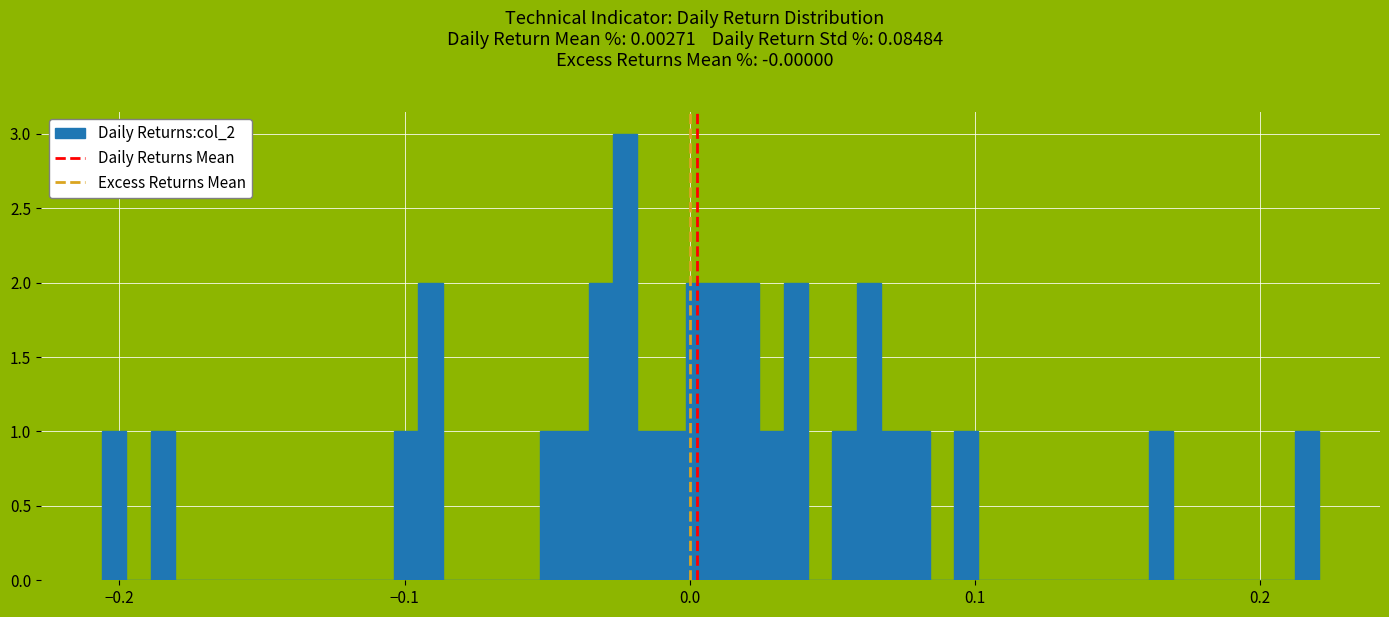

Read against the x-axis, roughly where is the centre of the tallest bar?

-0.02